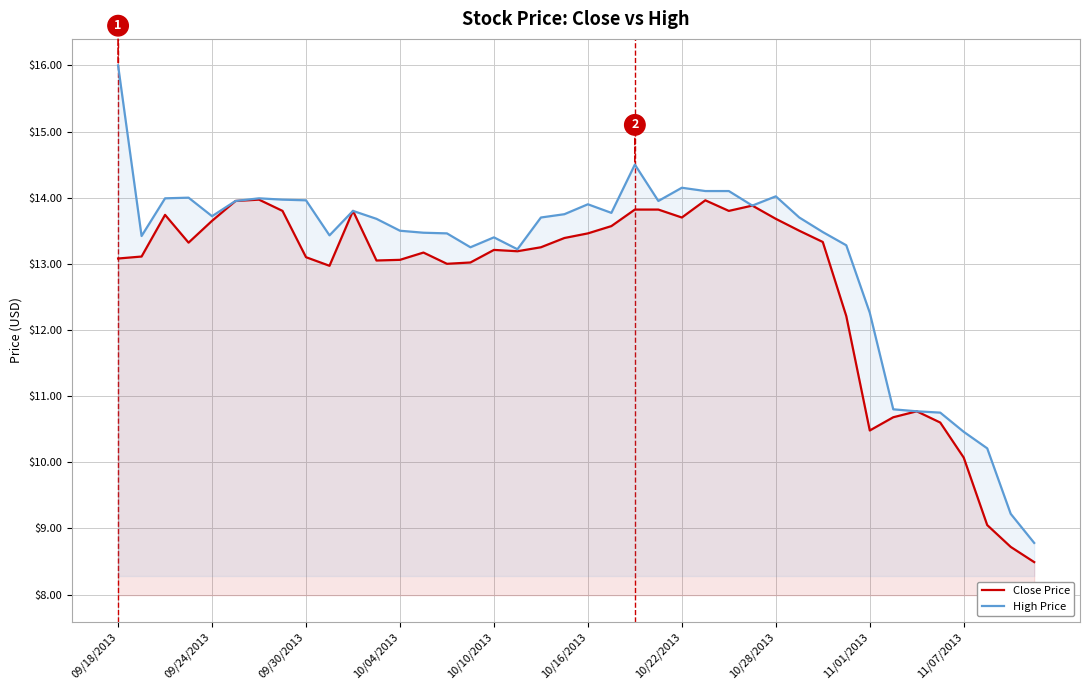

Rank the series by their average value, from lowest to highest.

Close Price, High Price